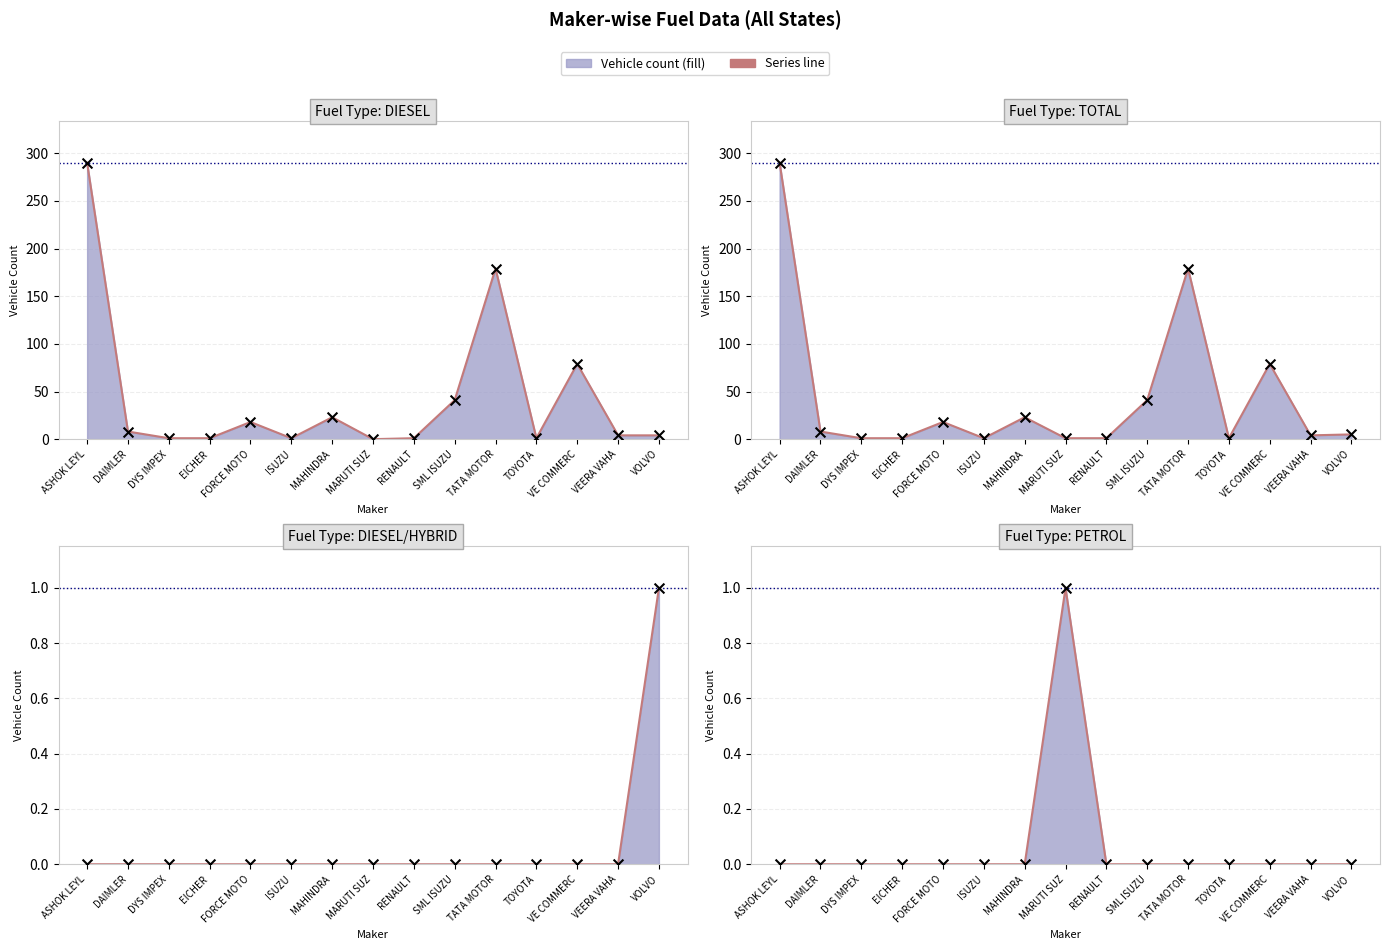

Which series reaches the maximum Y coordinate?

DIESEL